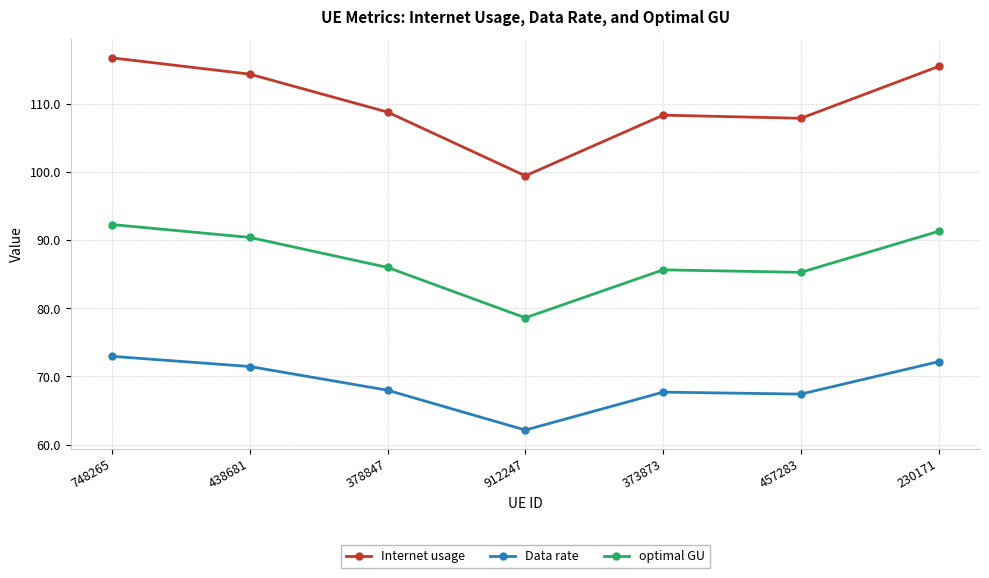

True or false: Internet usage has a value of 160.8 at 230171.

False